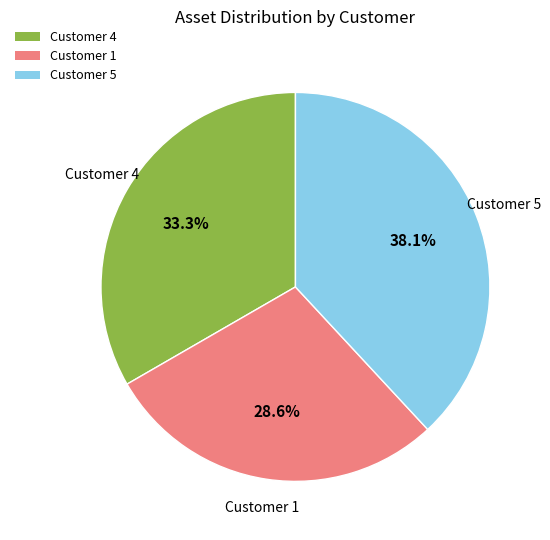

To the nearest percent, what is the average slice percentage?

33%